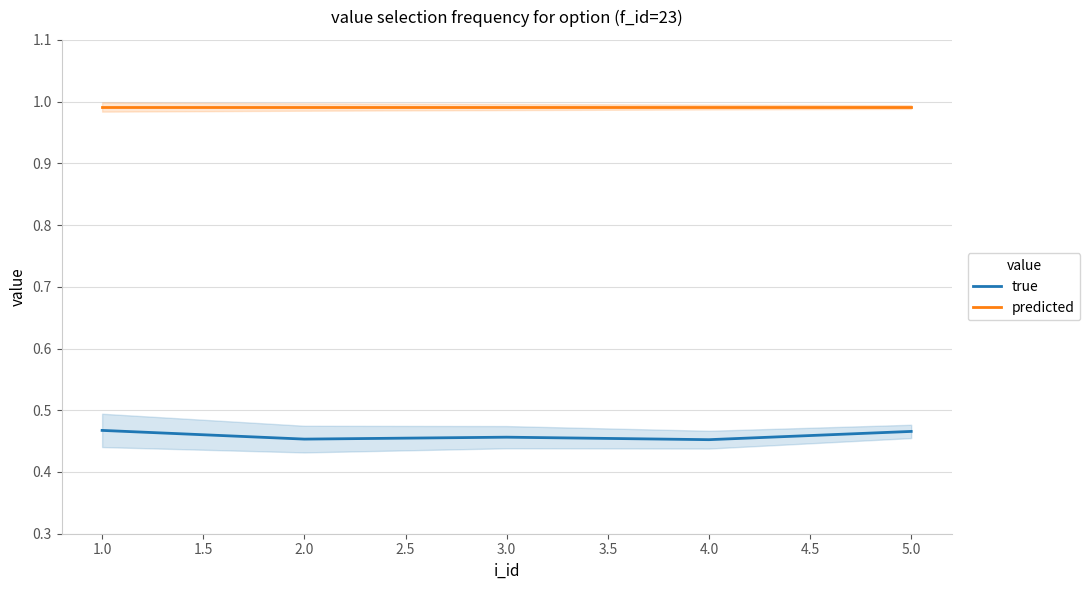

True or false: true has more than 1 interior local peaks.

False